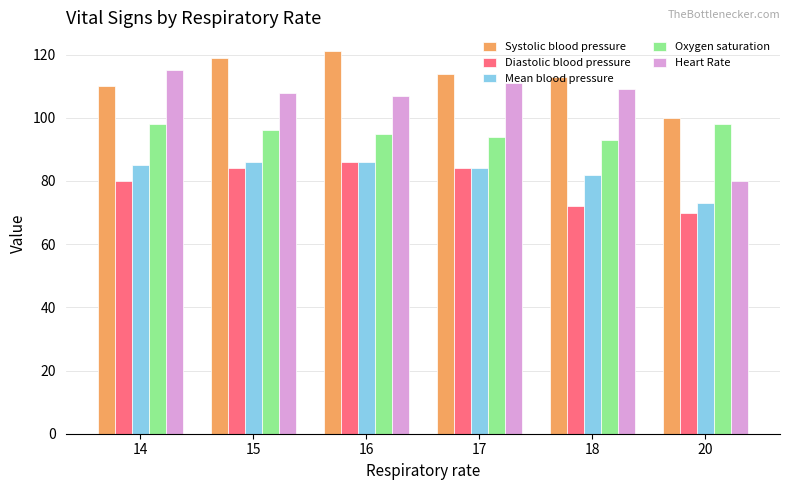

Reading left to right, transcribe all the data shown in this chart.

Systolic blood pressure: 14=110	15=119	16=121	17=114	18=113	20=100
Diastolic blood pressure: 14=80	15=84	16=86	17=84	18=72	20=70
Mean blood pressure: 14=85	15=86	16=86	17=84	18=82	20=73
Oxygen saturation: 14=98	15=96	16=95	17=94	18=93	20=98
Heart Rate: 14=115	15=108	16=107	17=111	18=109	20=80